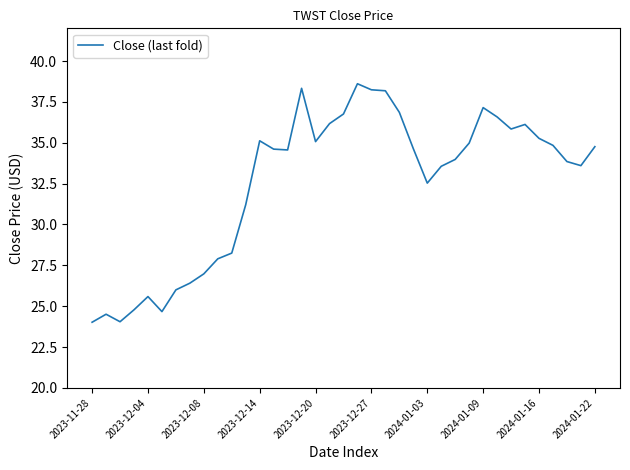

What is the difference between the maximum and minimum values?

14.6